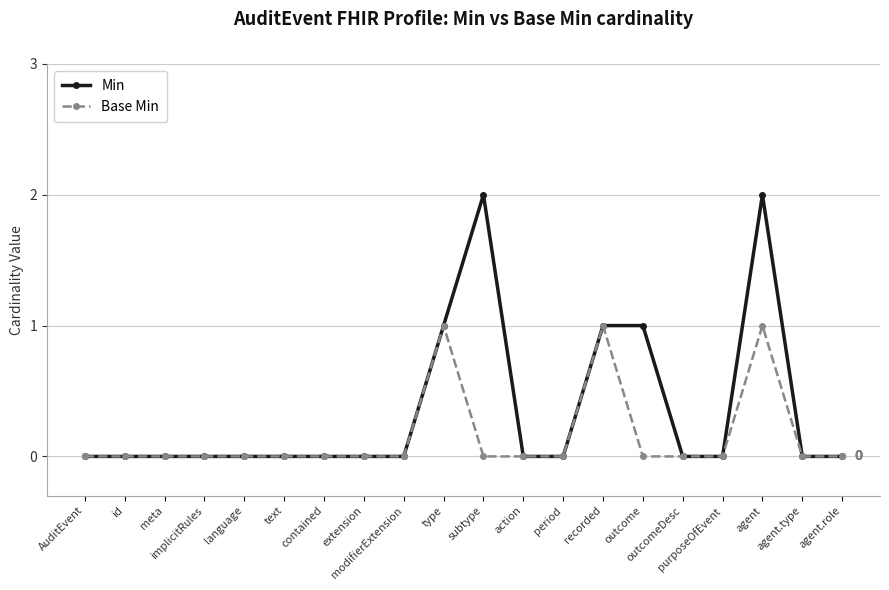

Count the number of categories in the chart.

20